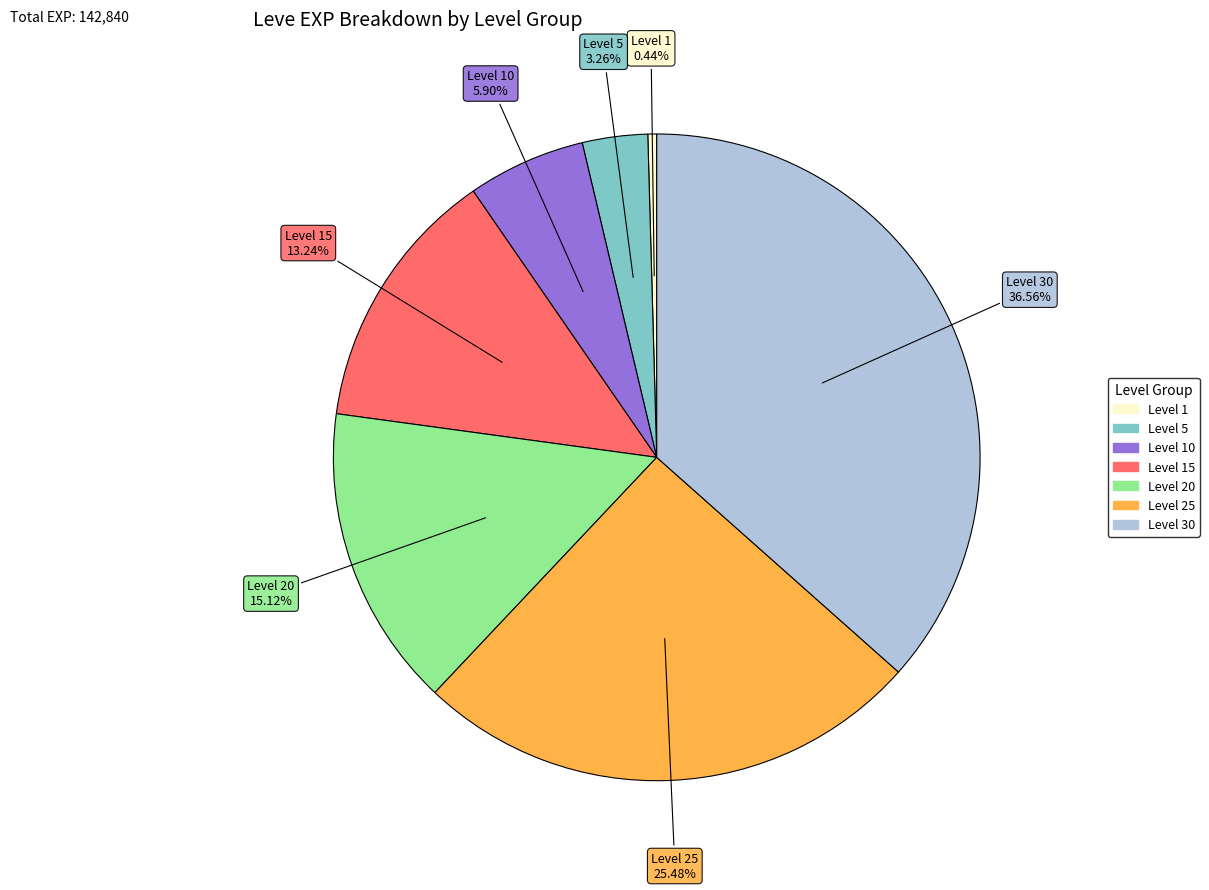

Is there a majority slice in this chart?

No